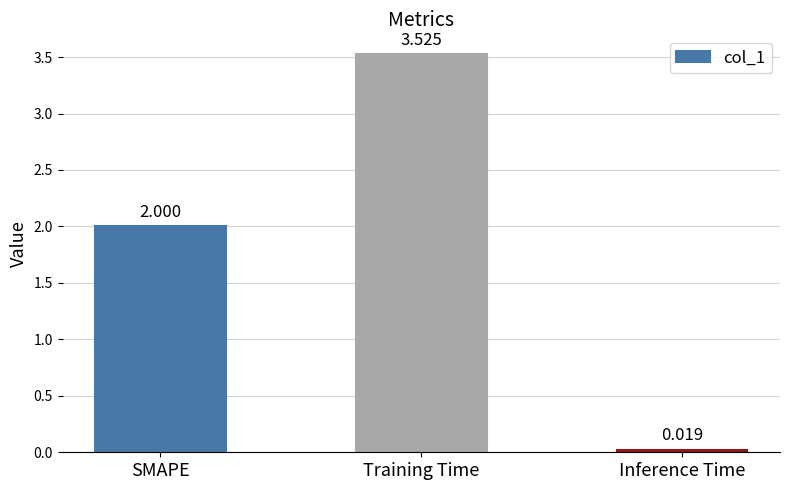

What position from the left is Training Time?

2